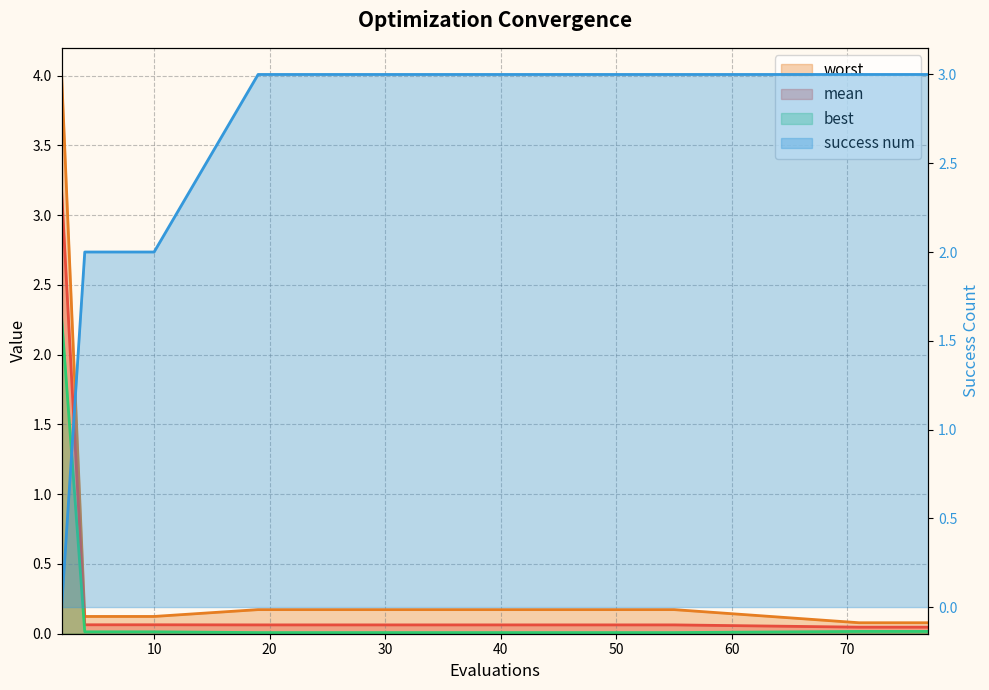

Rank the series by their maximum value, from lowest to highest.

best, success num, mean, worst